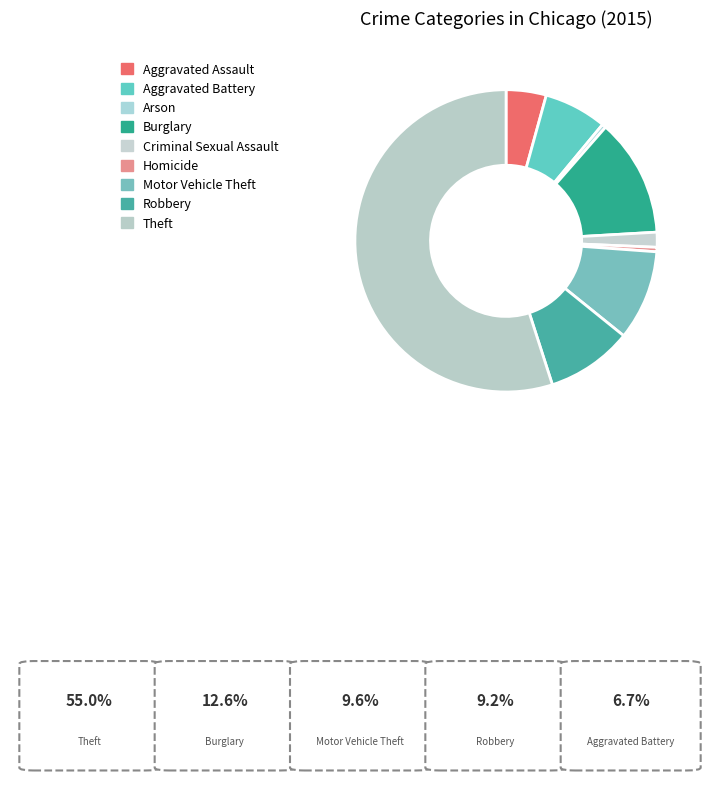

To the nearest percent, what percentage of the pie is Theft?

55%